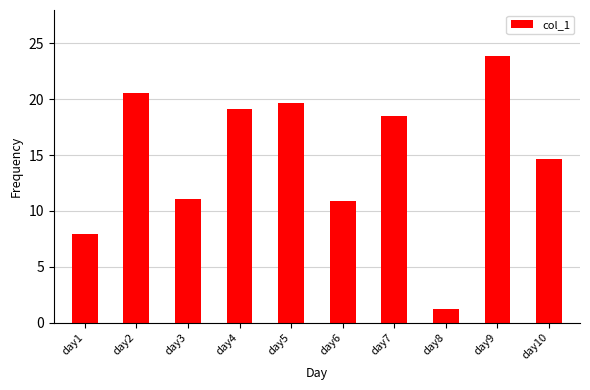

What value does the data have at day9?

23.9